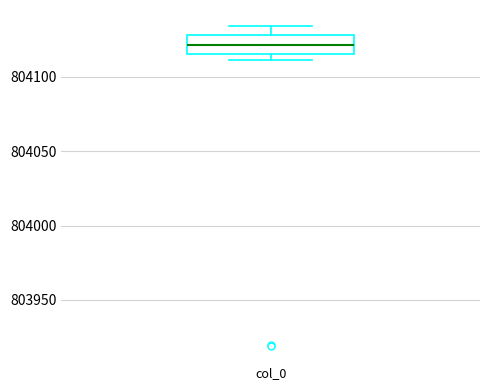

Read this box plot against the y-axis: the position of the median line, the range covered by the box, and the ends of both whiskers. The values are not printed on the chart, so give them approximately, as read against the axis.

median 804120, box 804115 to 804130, whiskers 804110 to 804135